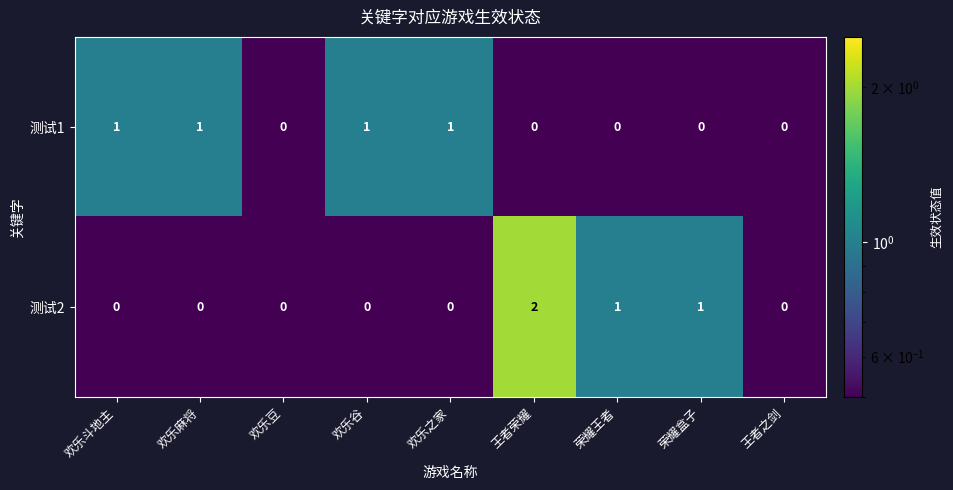

How many 测试1 values are between 0 and 1?

9